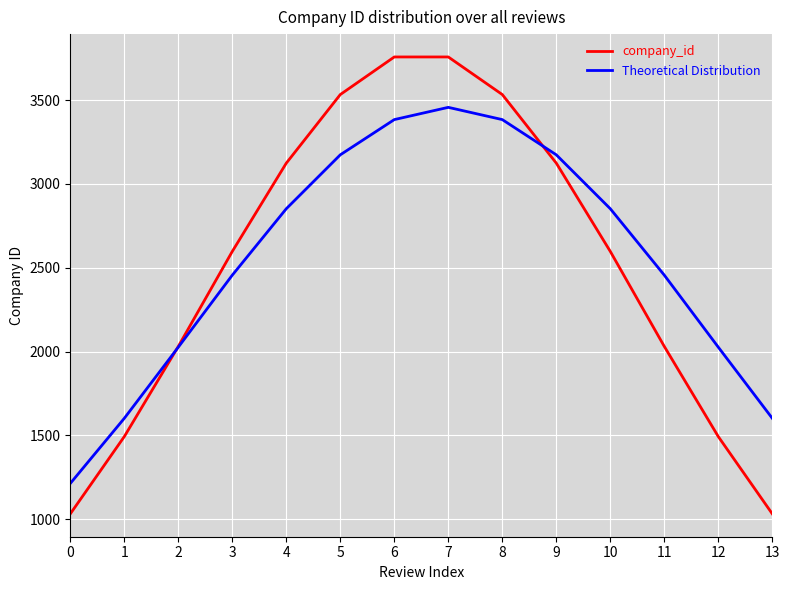

True or false: Theoretical Distribution has a value of 2455.6 at 3.

True